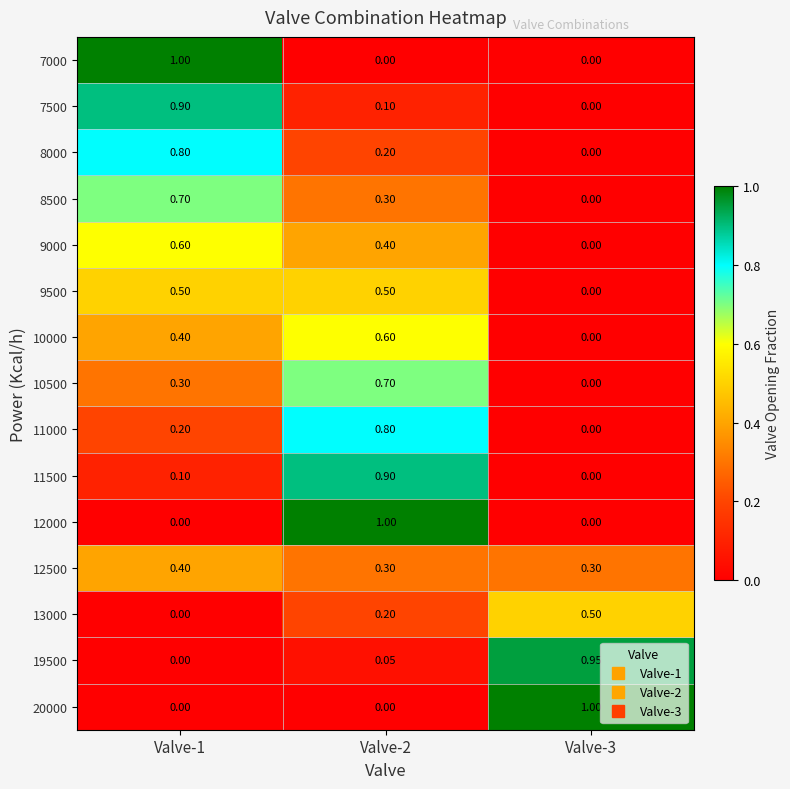

How many data points does each series have?

3